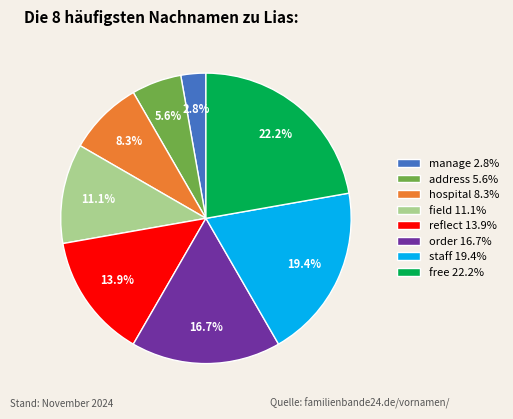

Count the number of slices in the pie.

8